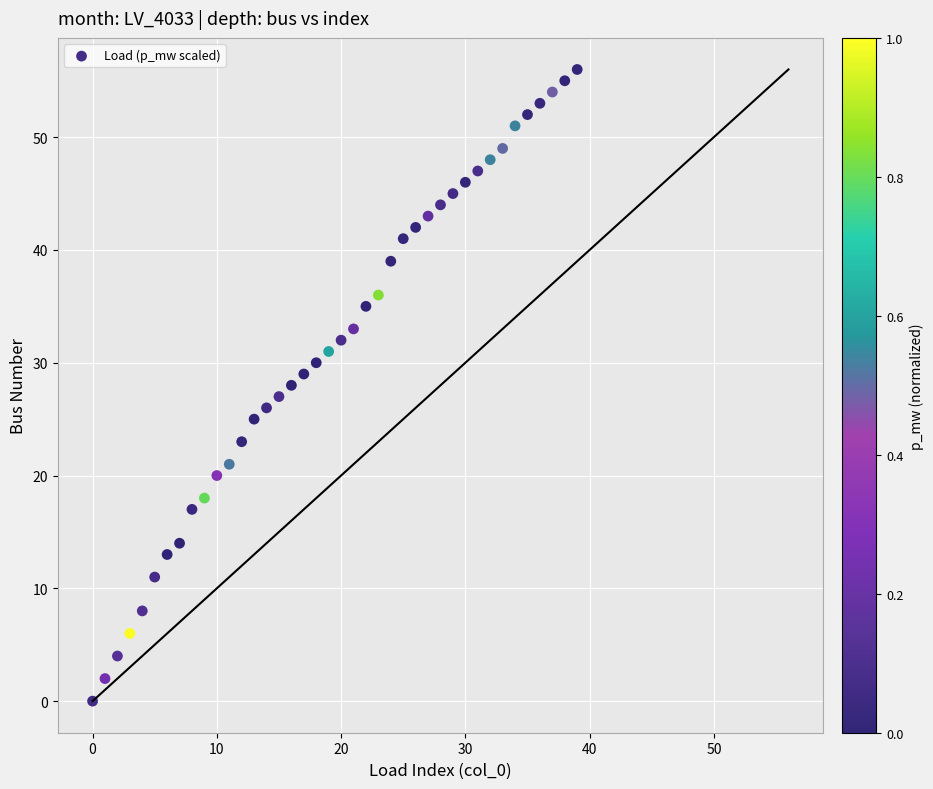

What is the range of Y values (max minus min)?

56